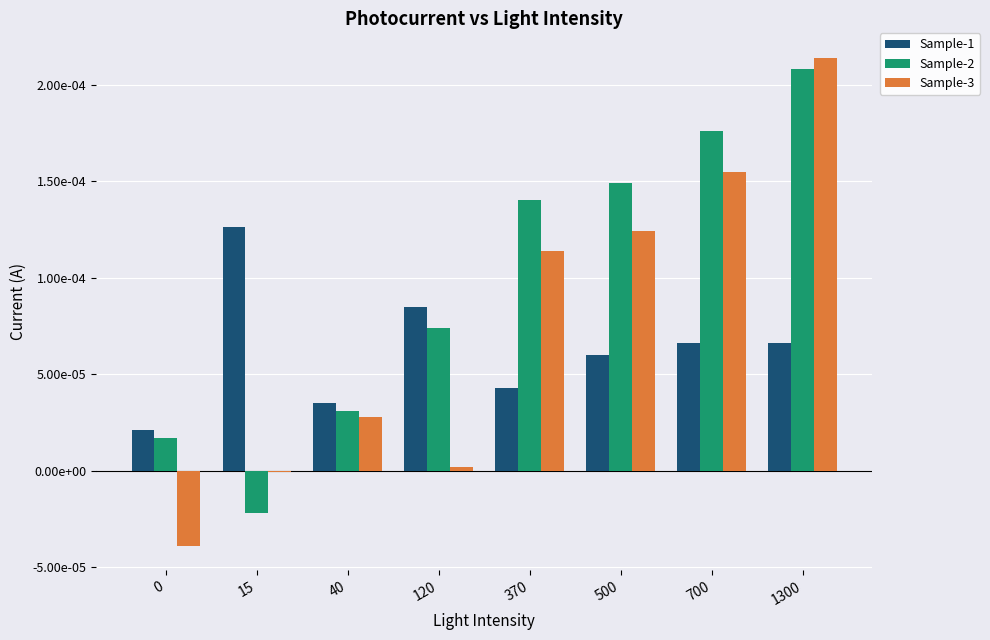

Rank the series by their maximum value, from lowest to highest.

Sample-1, Sample-2, Sample-3